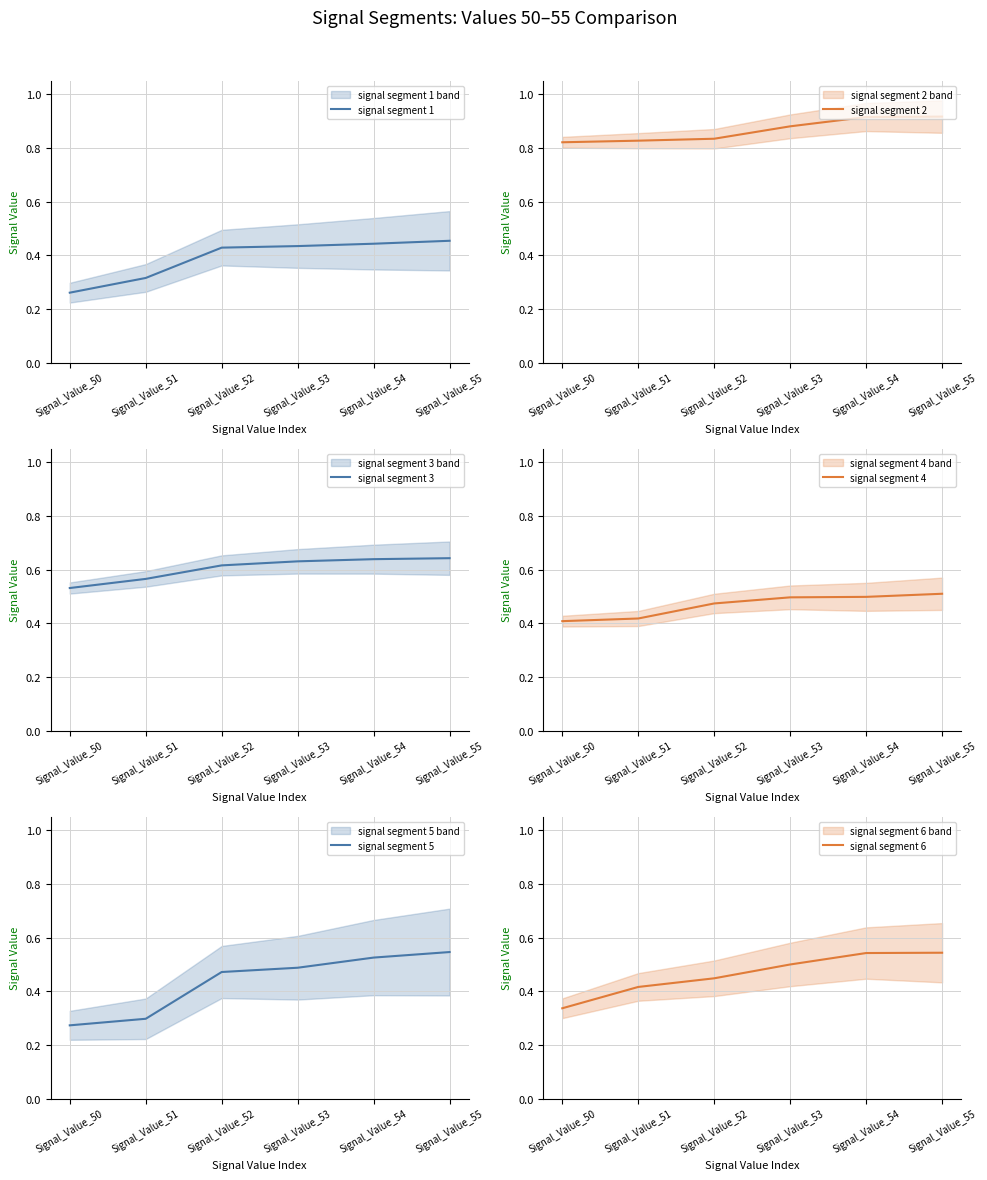

True or false: signal segment 5 and signal segment 4 intersect in this chart.

True